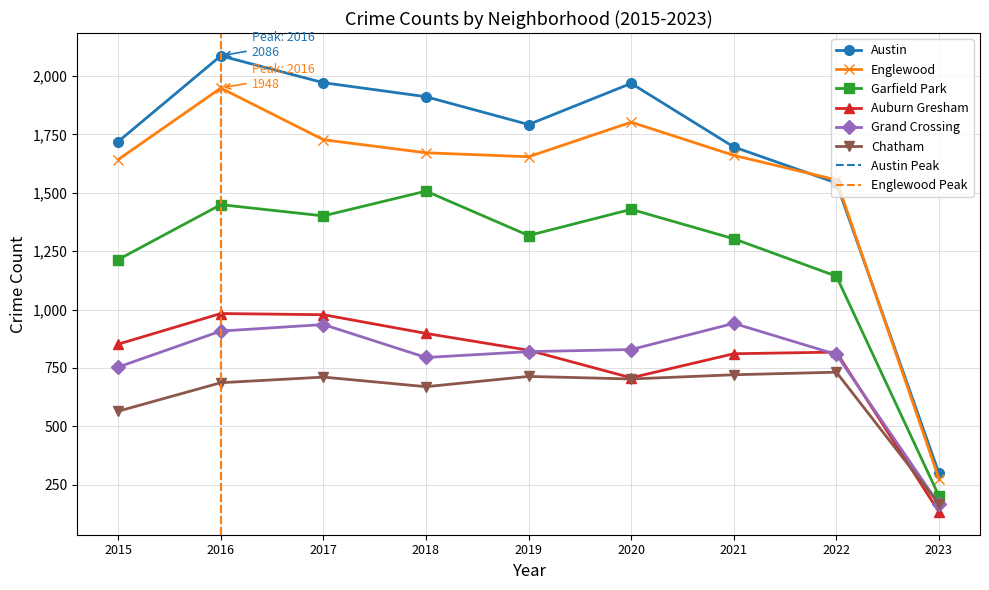

What is the value of the Englewood point at the 1st from the left?

1642